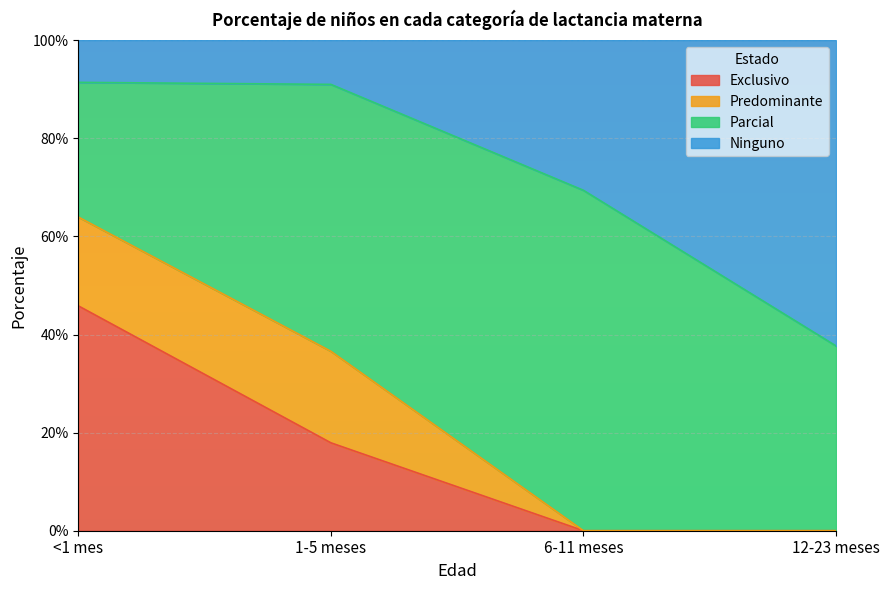

The value of Exclusivo at <1 mes is 0.5. True or false?

True